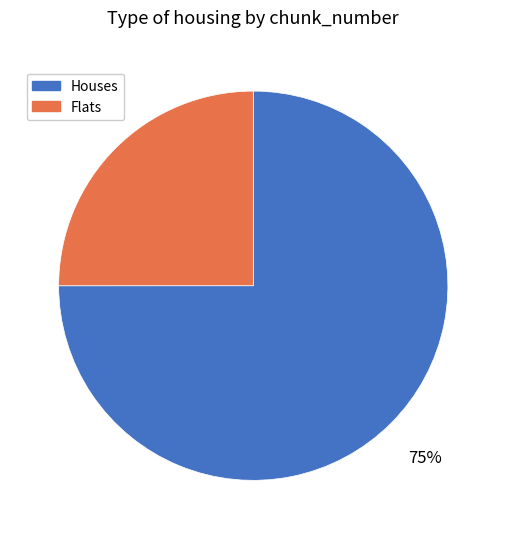

How many slices are in this pie chart?

2